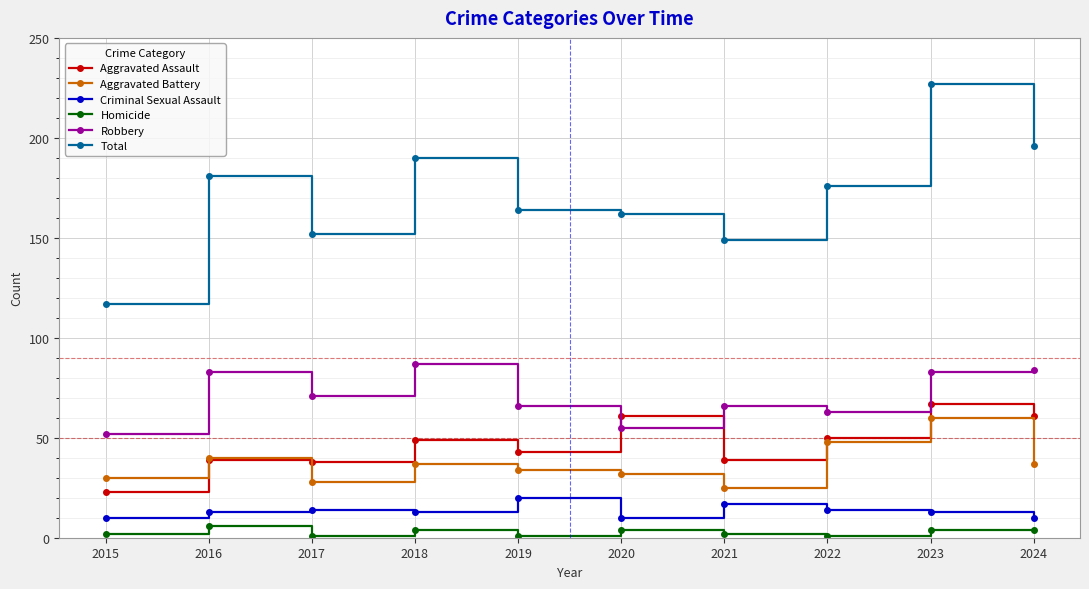

True or false: Aggravated Assault has a value of 25 at 2020.

False